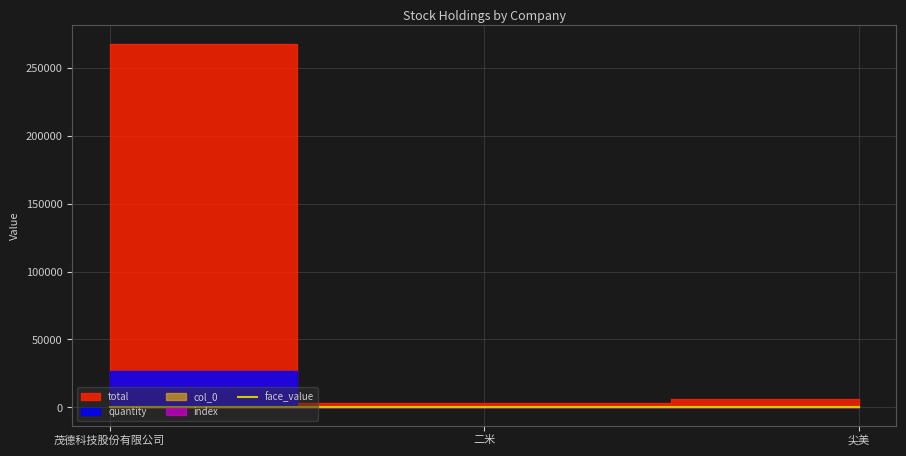

At 茂德科技股份有限公司, list the series in order from largest to smallest.

total, quantity, col_0, index, face_value